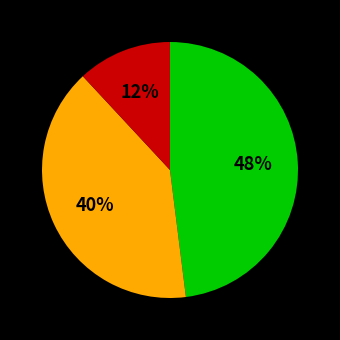

To the nearest percent, what is the difference between the largest and smallest slice percentages?

36%